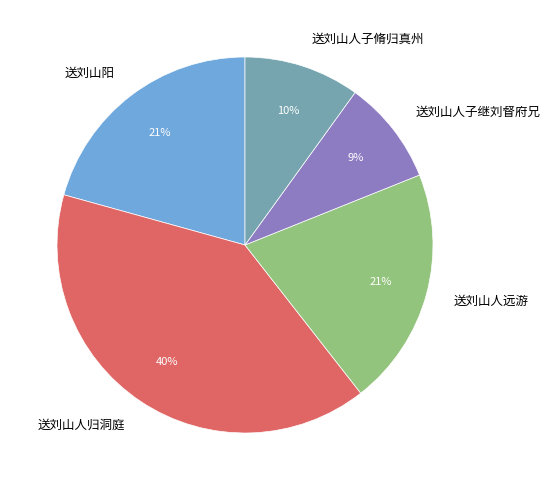

Is there a majority slice in this chart?

No